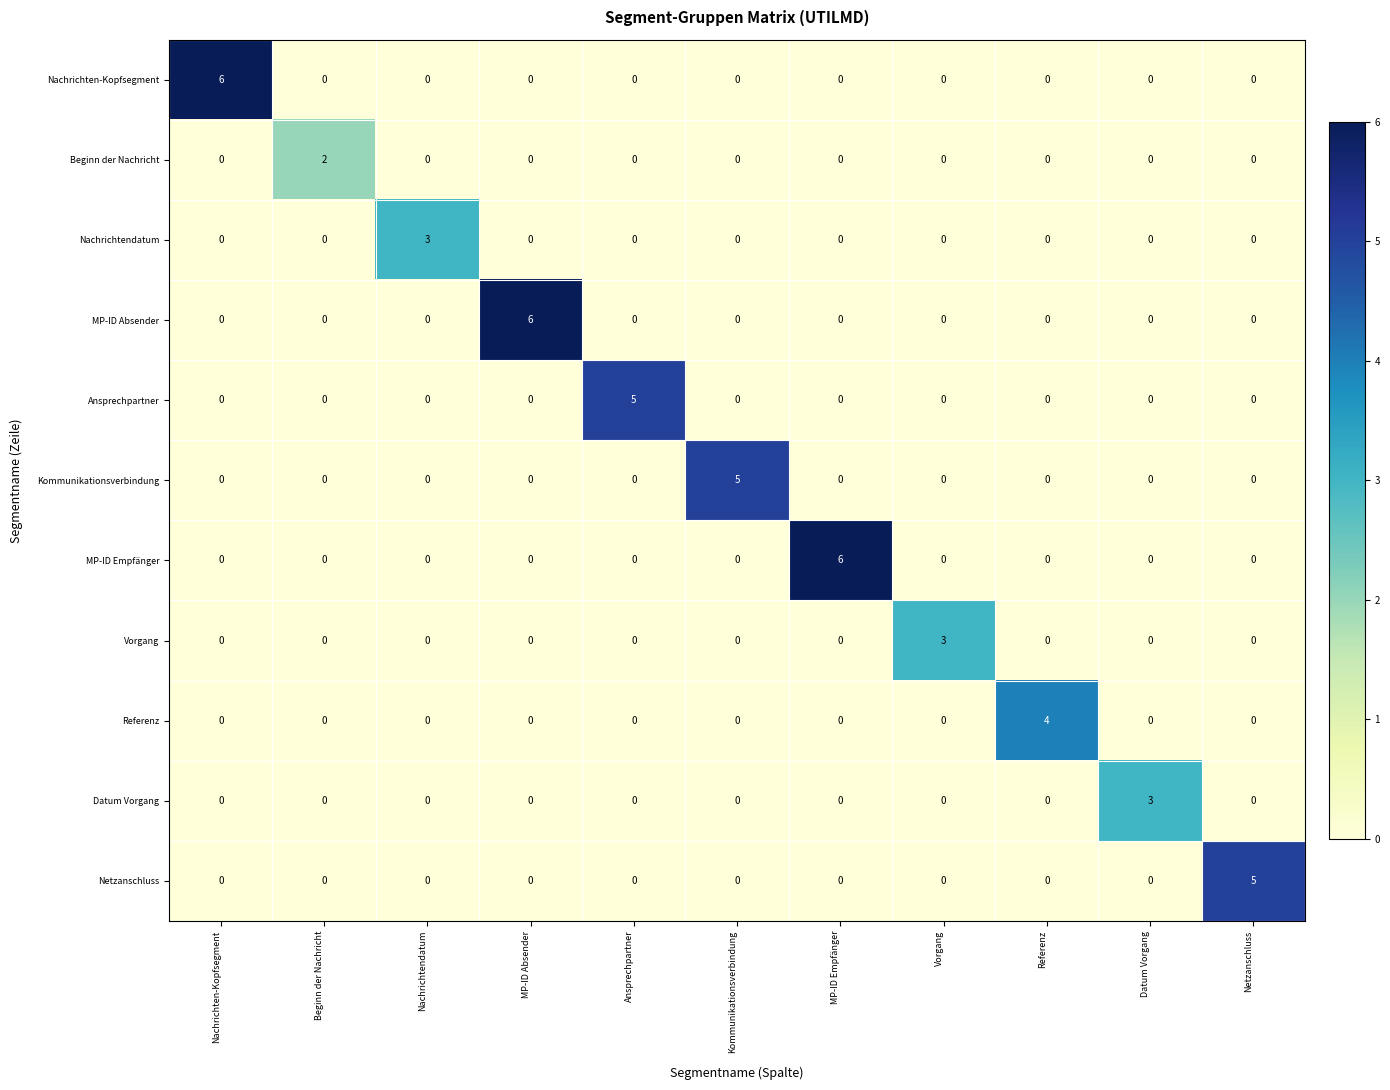

What is the greatest value displayed?

6